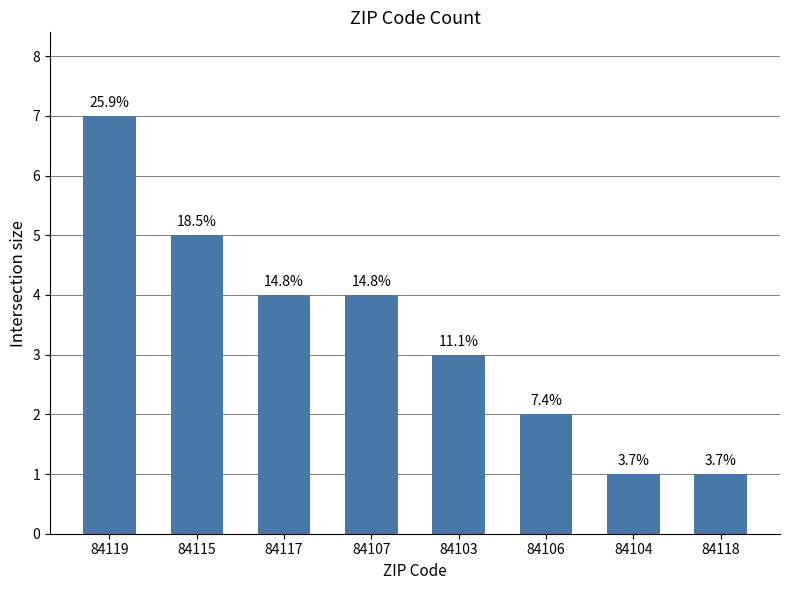

How many bars are there in total?

8